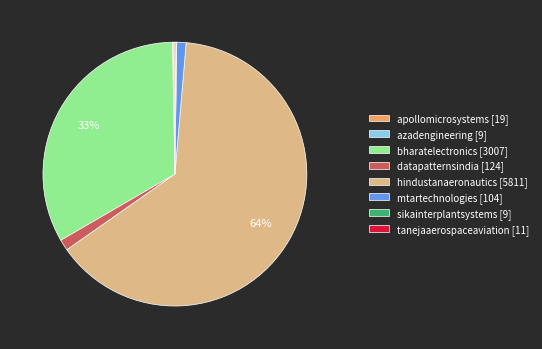

Is it true that bharatelectronics [3007] is 33% of the pie?

True